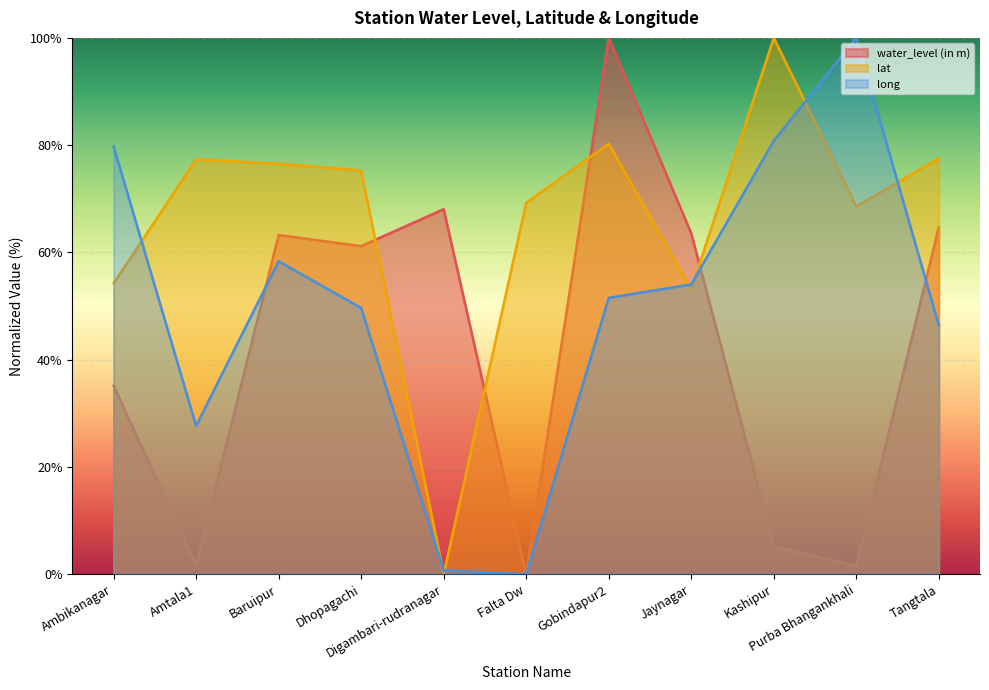

Reading left to right, extract all data points from this chart.

water_level (in m): Ambikanagar=35.1	Amtala1=1.7	Baruipur=63.3	Dhopagachi=61.2	Digambari-rudranagar=68.1	Falta Dw=0.0	Gobindapur2=100.0	Jaynagar=63.6	Kashipur=5.2	Purba Bhangankhali=1.5	Tangtala=64.7
lat: Ambikanagar=54.2	Amtala1=77.4	Baruipur=76.6	Dhopagachi=75.3	Digambari-rudranagar=0.0	Falta Dw=69.2	Gobindapur2=80.3	Jaynagar=53.1	Kashipur=100.0	Purba Bhangankhali=68.6	Tangtala=77.6
long: Ambikanagar=79.8	Amtala1=27.7	Baruipur=58.4	Dhopagachi=49.6	Digambari-rudranagar=0.7	Falta Dw=0.0	Gobindapur2=51.5	Jaynagar=54.0	Kashipur=80.8	Purba Bhangankhali=100.0	Tangtala=46.4